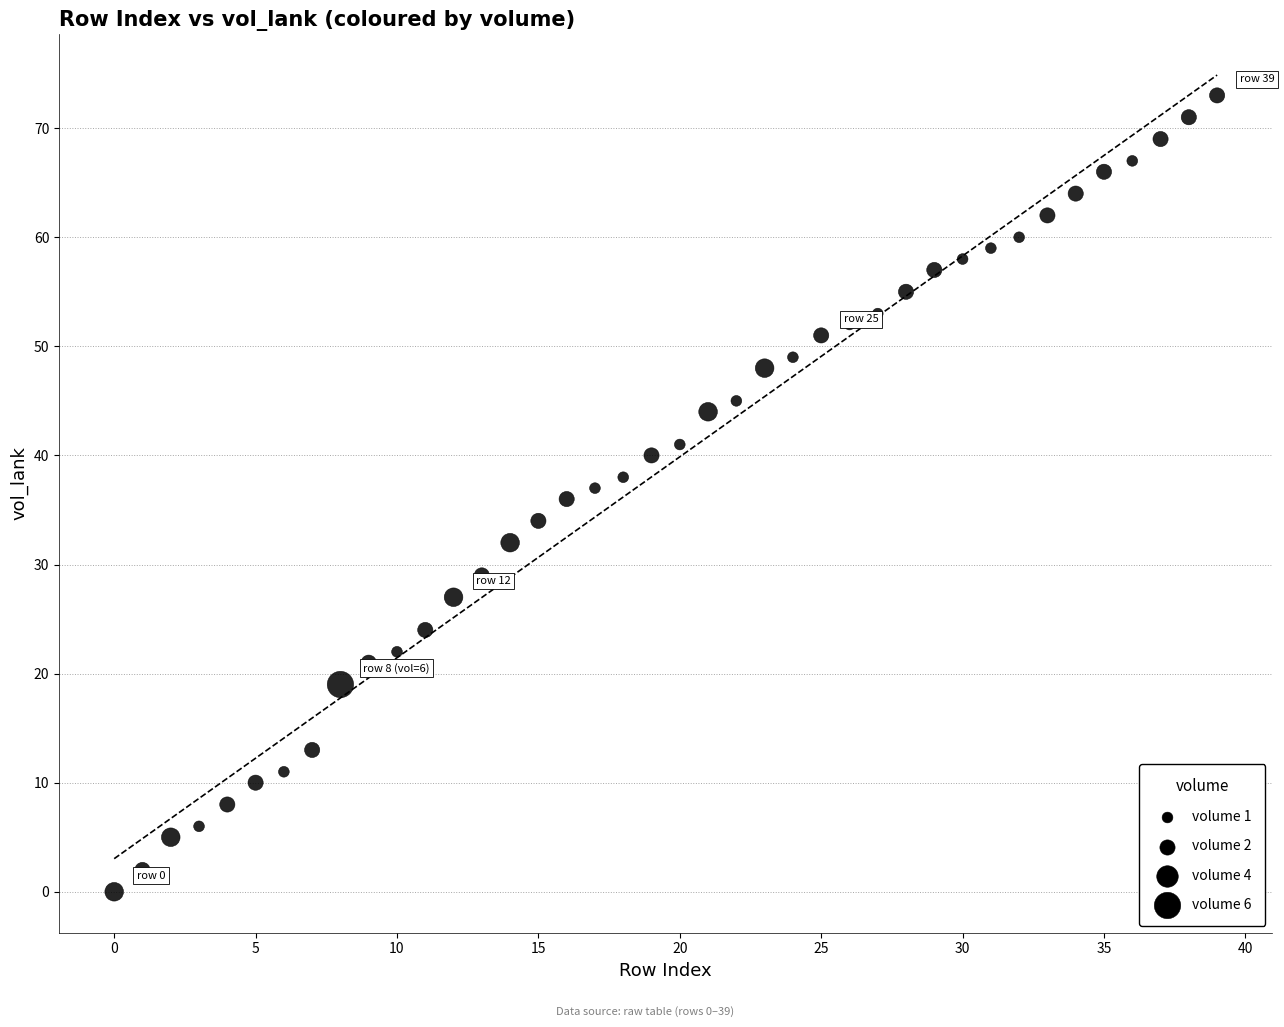

What is the range of Y values (max minus min)?

73